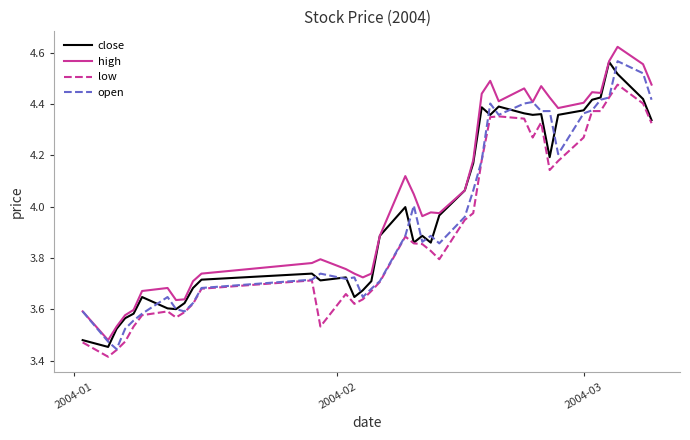

True or false: high and low intersect in this chart.

False